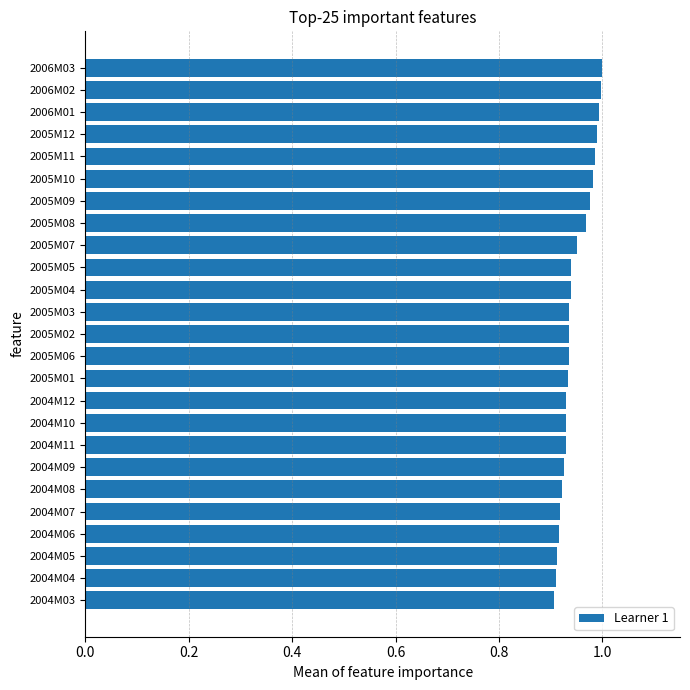

What is the sum of the values at 2004M10 and 2005M06?

1.9